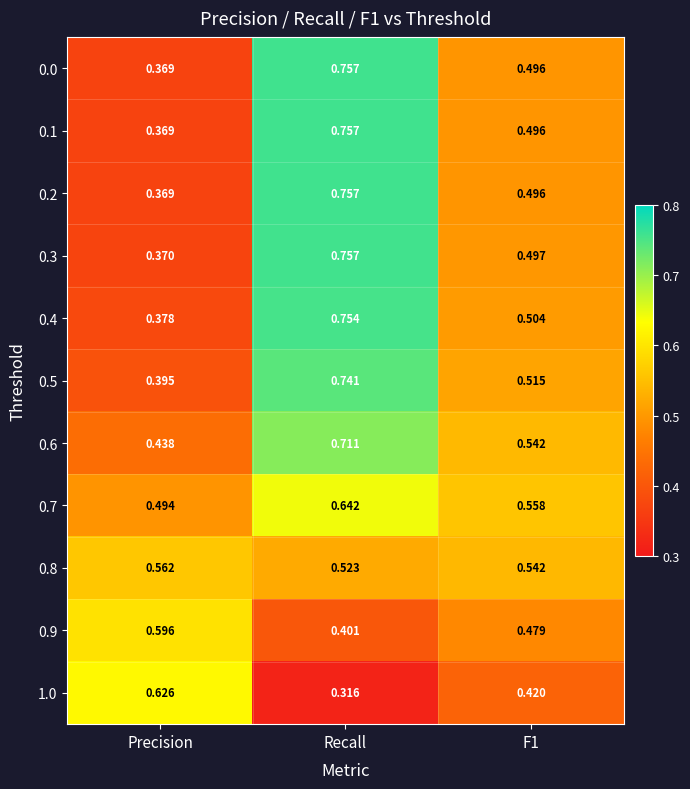

At which label does 0.9 reach its peak?

Precision